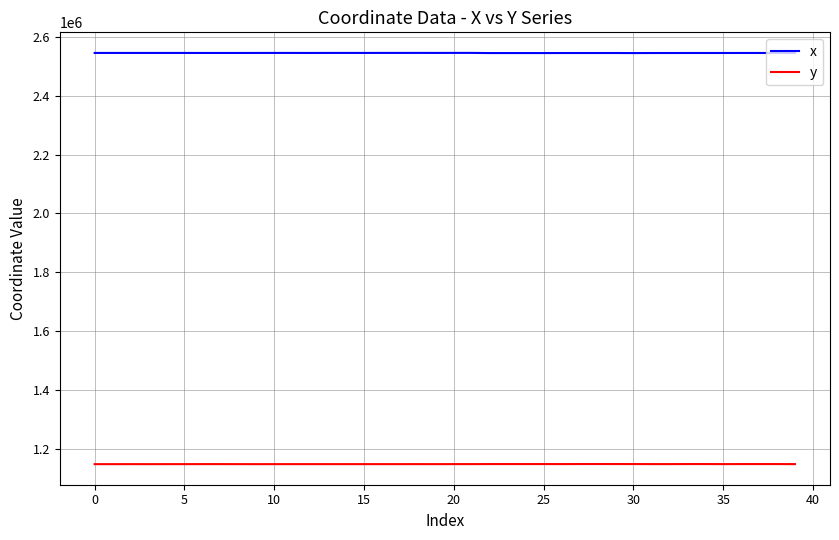

What is the sum of all x values?

101795928.0